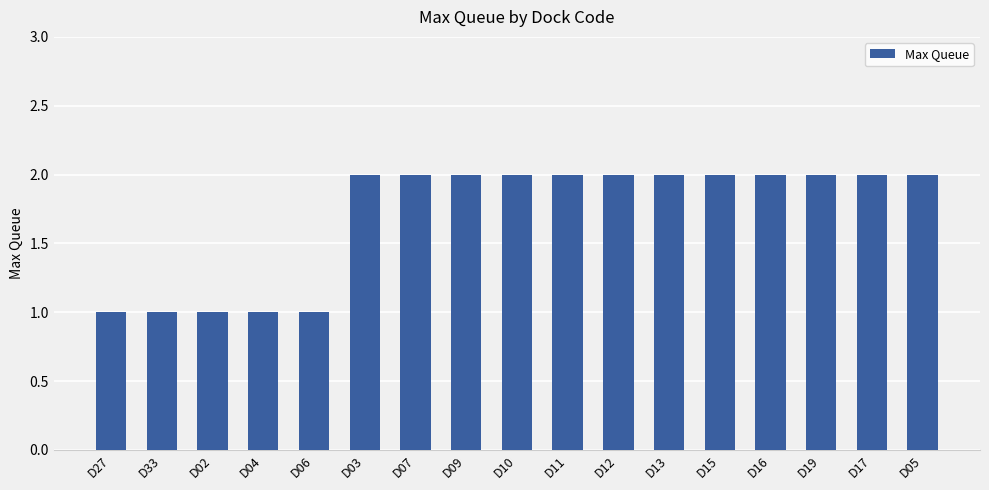

What is the sum of the values at D09 and D33?

3